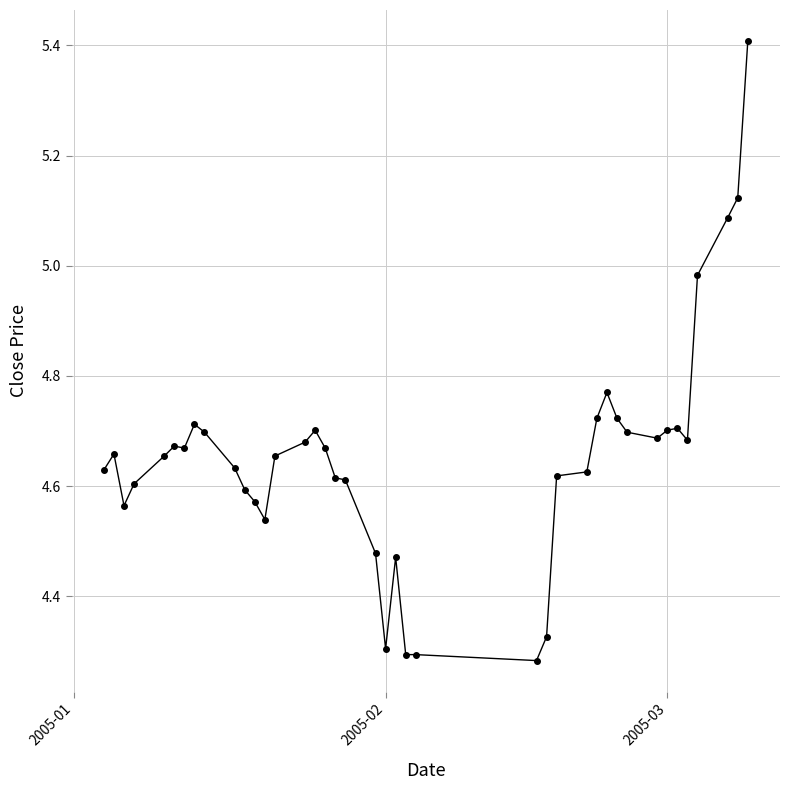

What is the greatest value displayed?

5.4